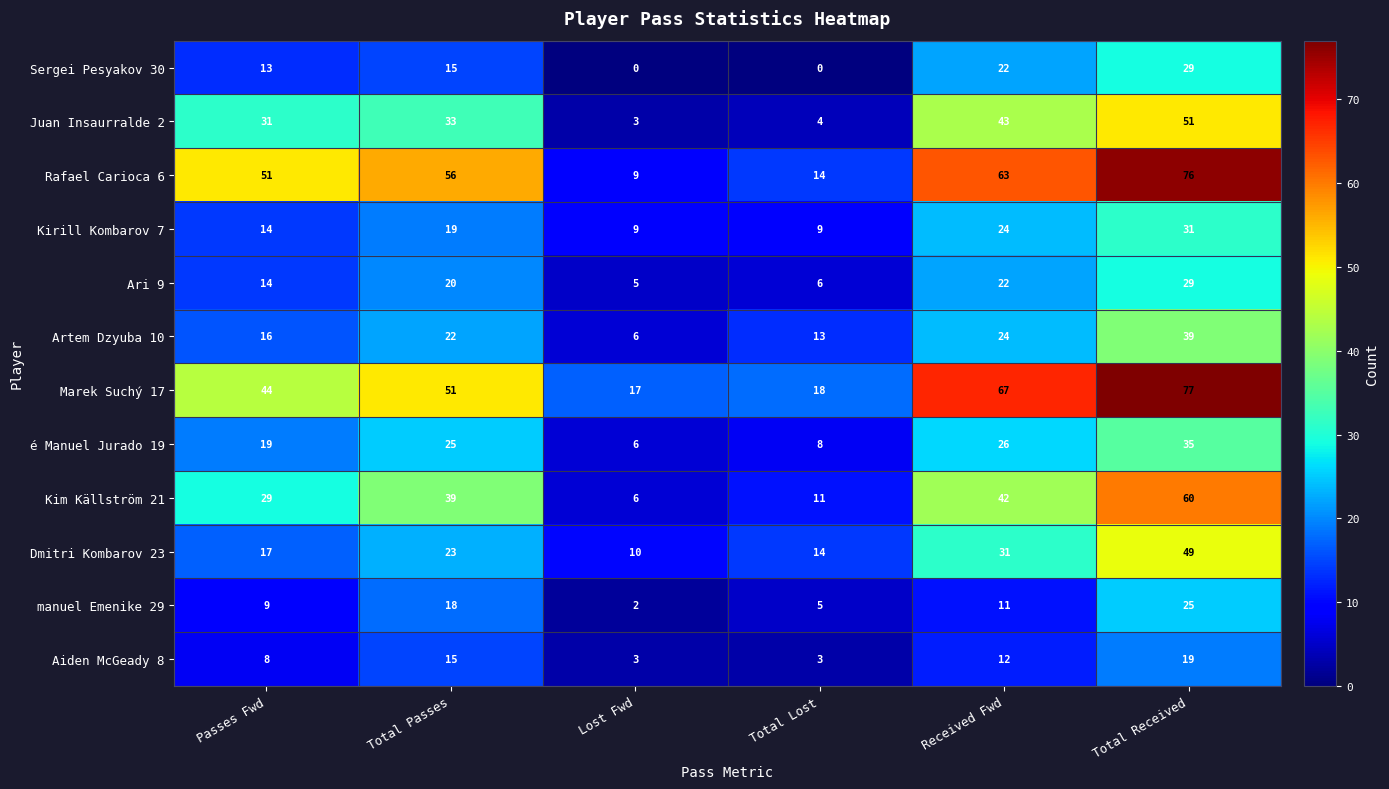

Which series changed the most between Passes Fwd and Total Passes?

Kim Källström 21